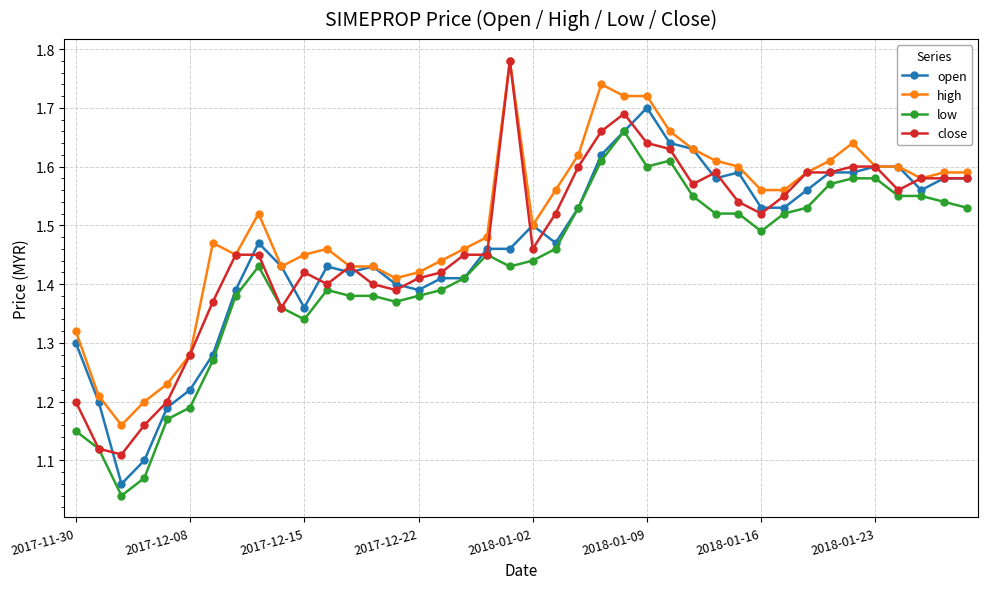

What is the sum of all close values?

58.9